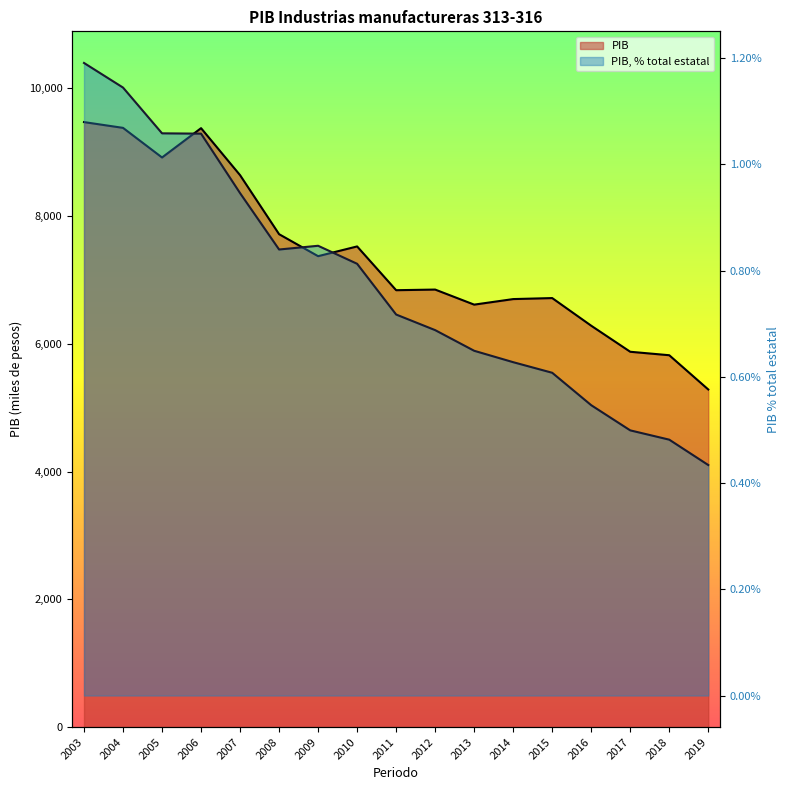

At which label does PIB first exceed 6847?

2003